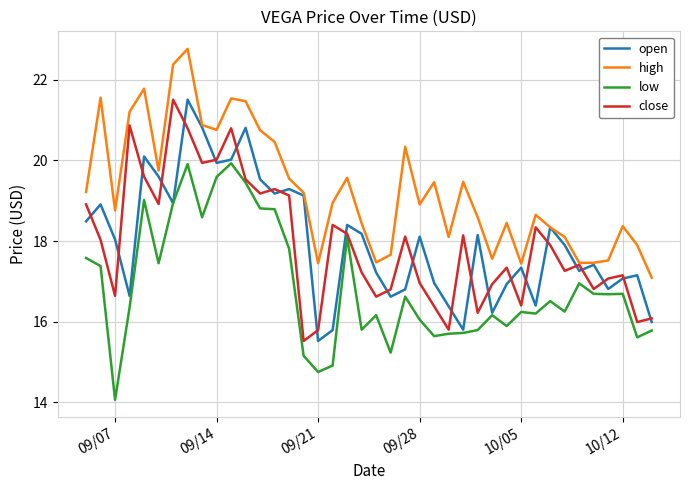

True or false: low and high cross at least once.

False